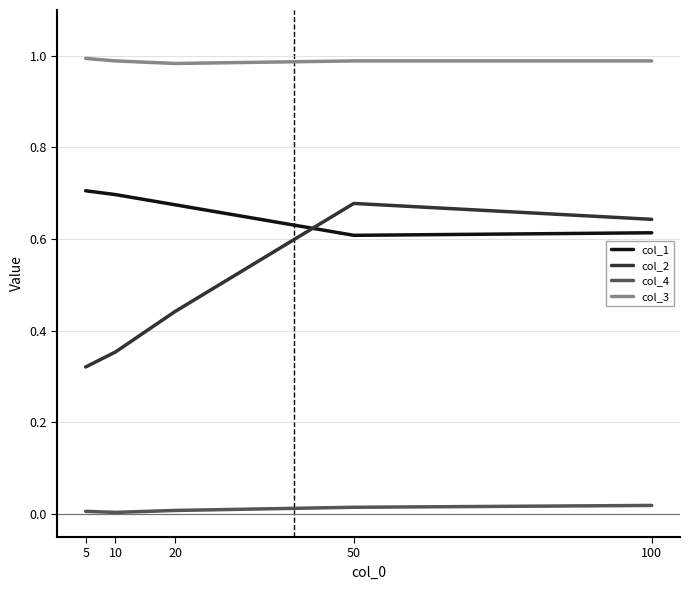

Rank the series at 5 from highest to lowest value.

col_3, col_1, col_2, col_4